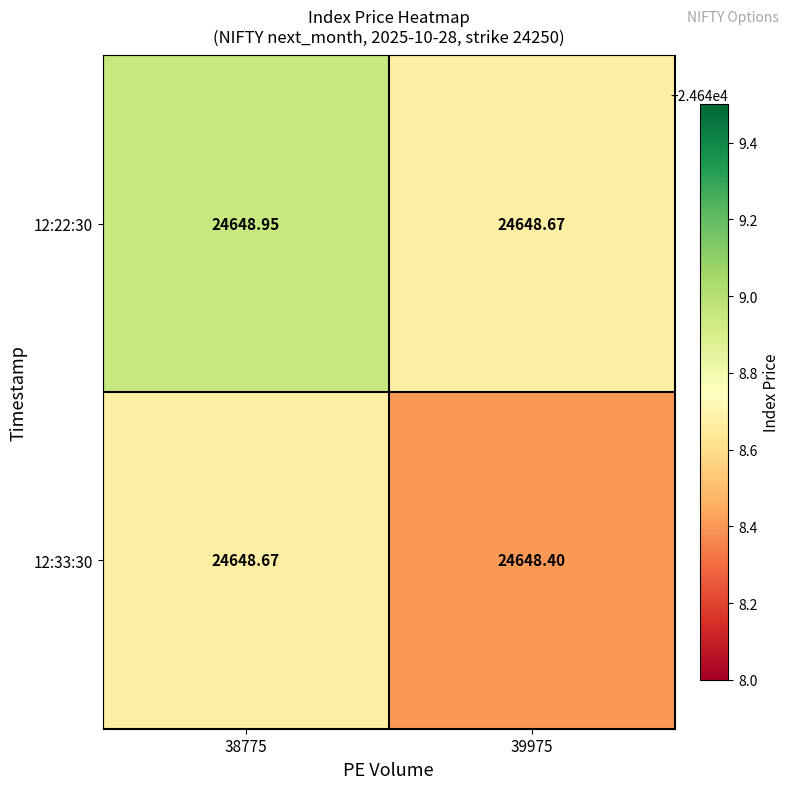

At which category does the chart reach its peak across all series?

38775